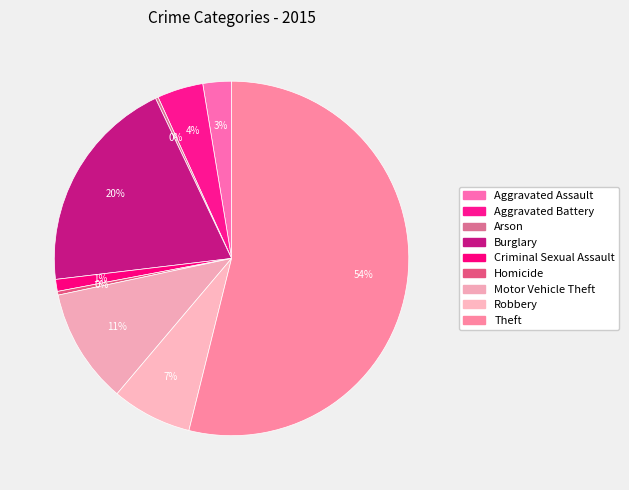

To the nearest percent, what portion does Criminal Sexual Assault represent?

1%